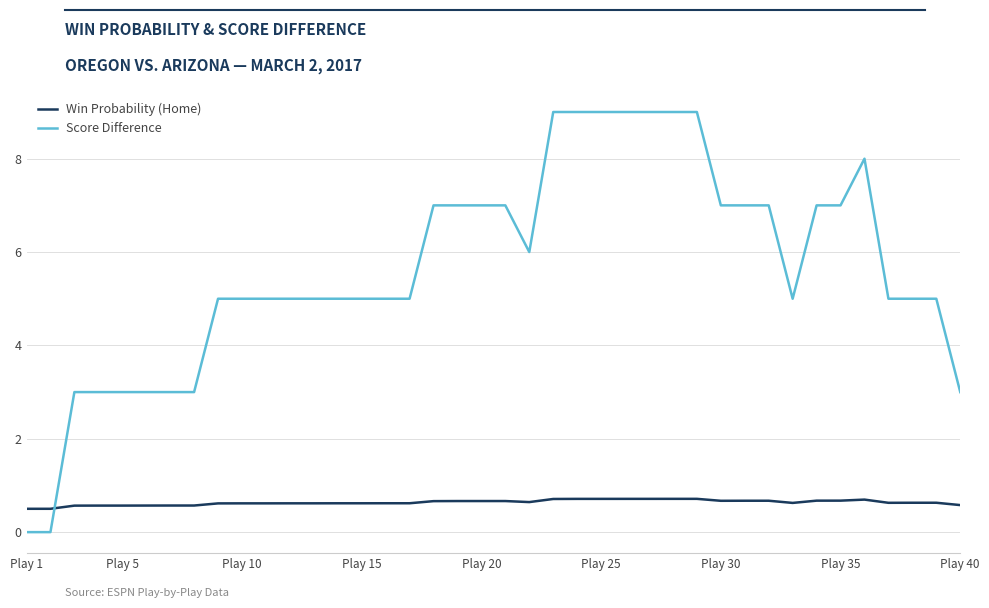

Which series has the largest total across all categories?

Score Difference